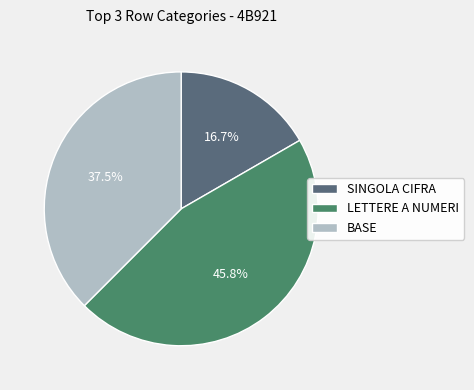

What is the largest slice in the pie chart?

LETTERE A NUMERI